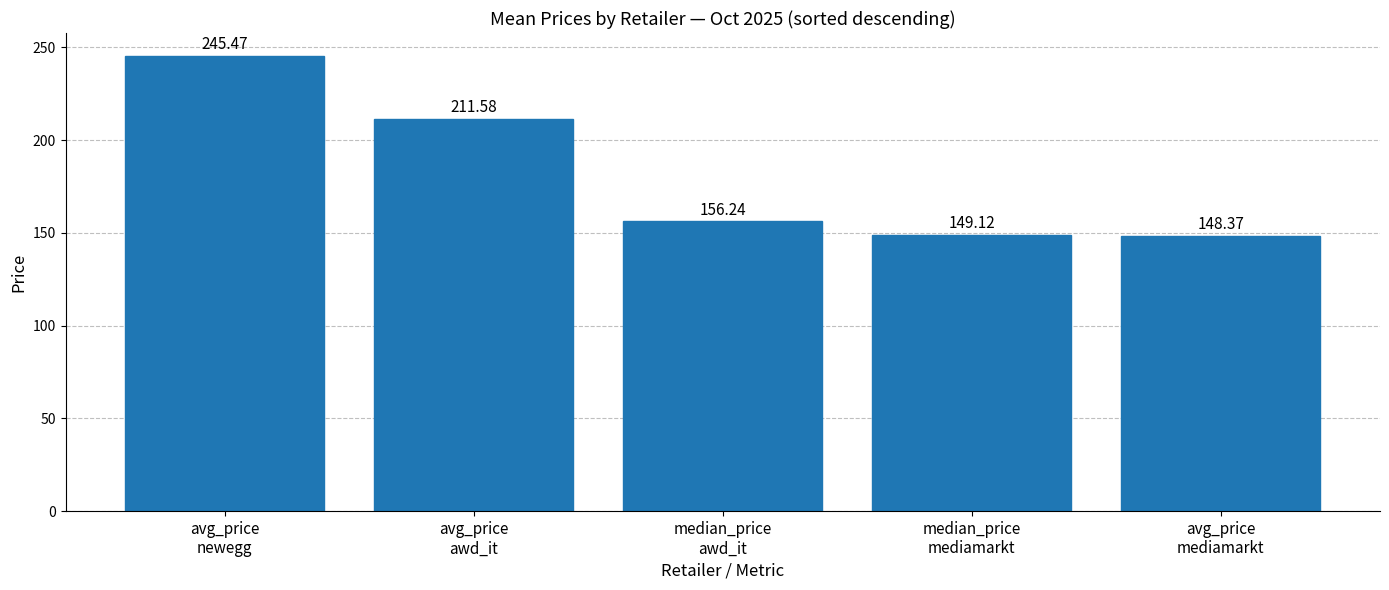

Rank the categories by value from highest to lowest.

avg_price
newegg, avg_price
awd_it, median_price
awd_it, median_price
mediamarkt, avg_price
mediamarkt